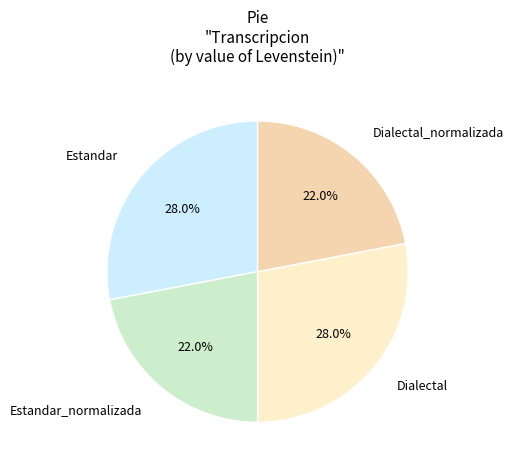

Which has a higher value, Dialectal or Estandar_normalizada?

Dialectal